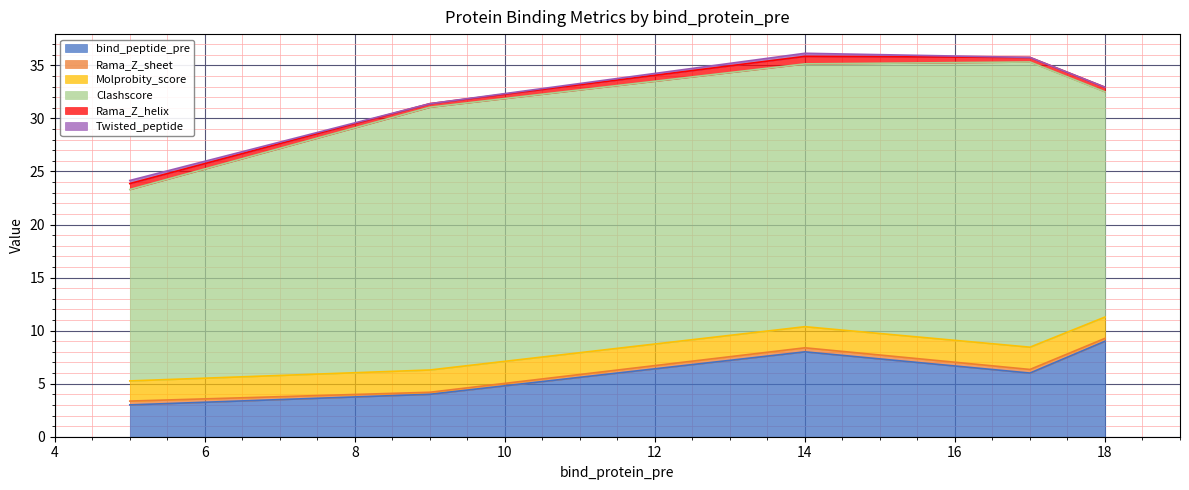

At which label does Twisted_peptide reach its peak?

5